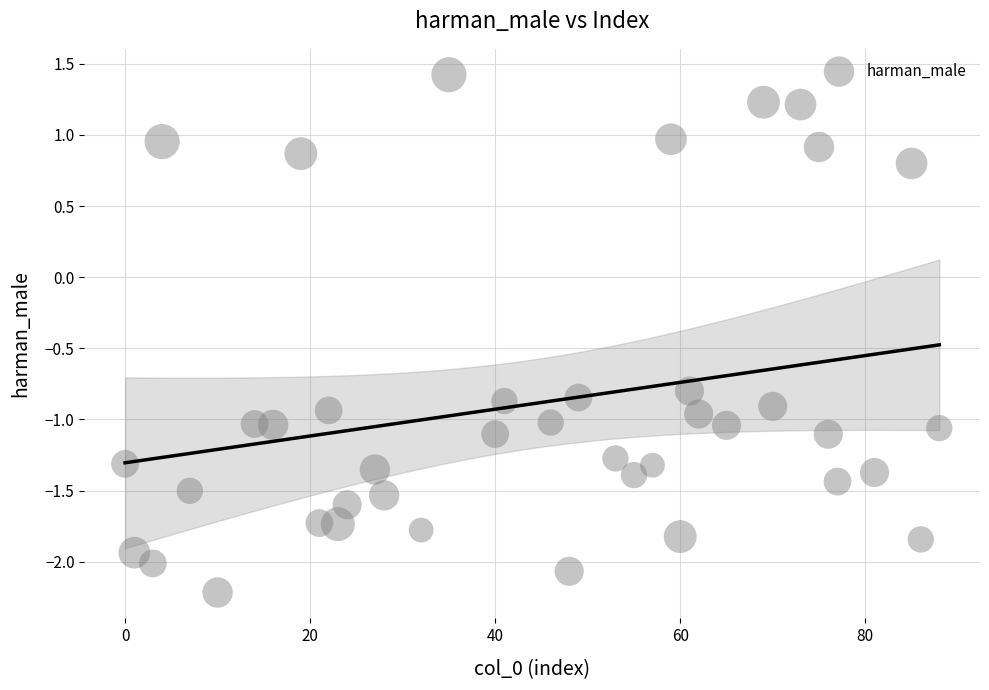

What is the range of X values (max minus min)?

88.0